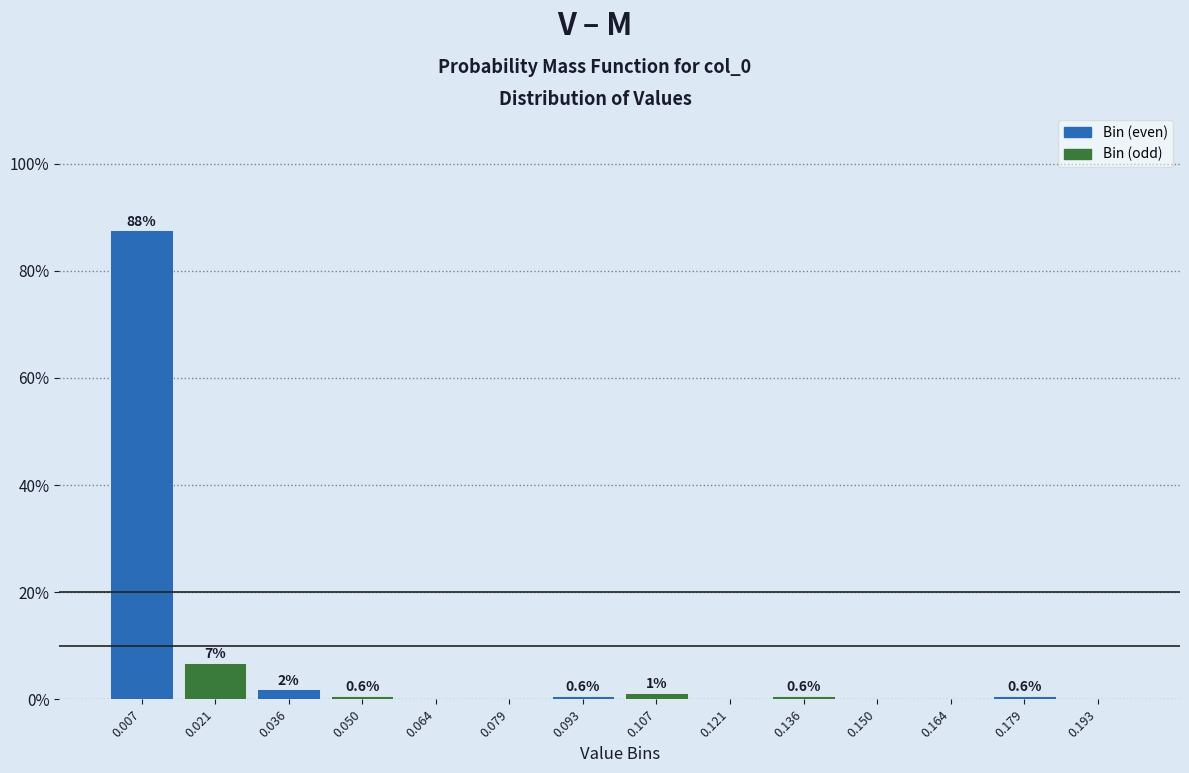

Over which range of the x-axis is the bar tallest?

0.000 to 0.014